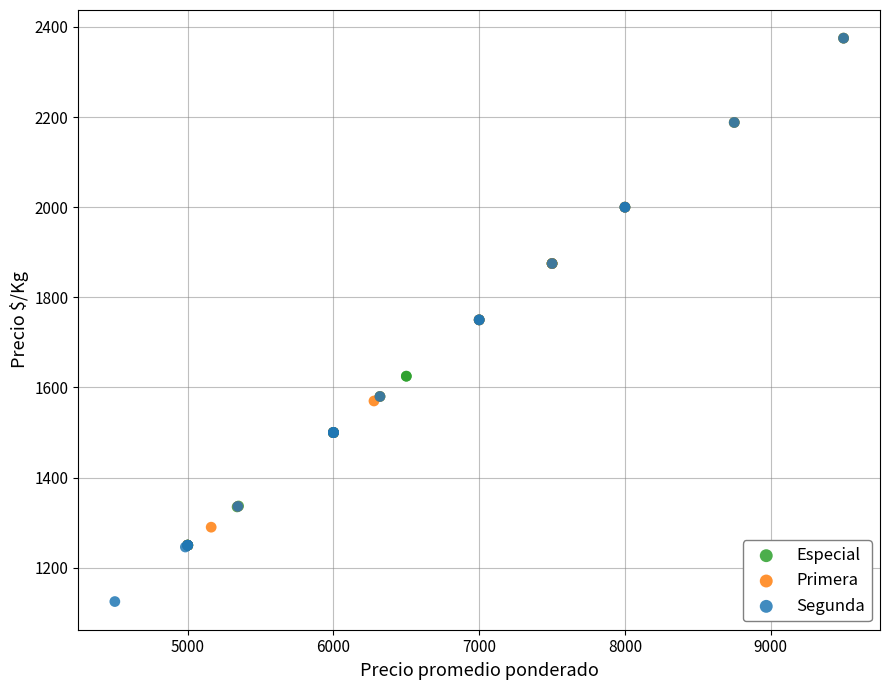

Which series contains the lowest Y value?

Segunda